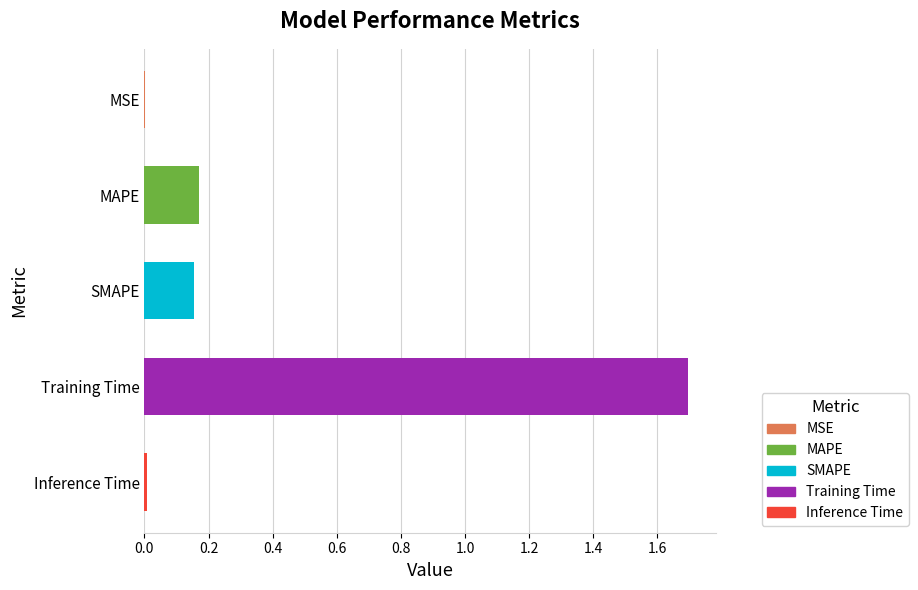

The chart shows a value of 1.7 at Training Time. True or false?

True